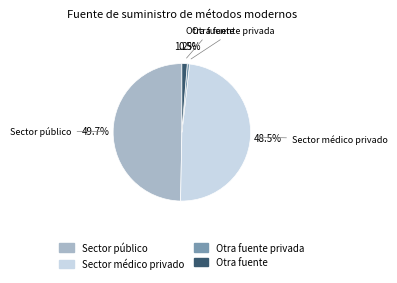

Is there any slice that represents more than half of the pie?

No